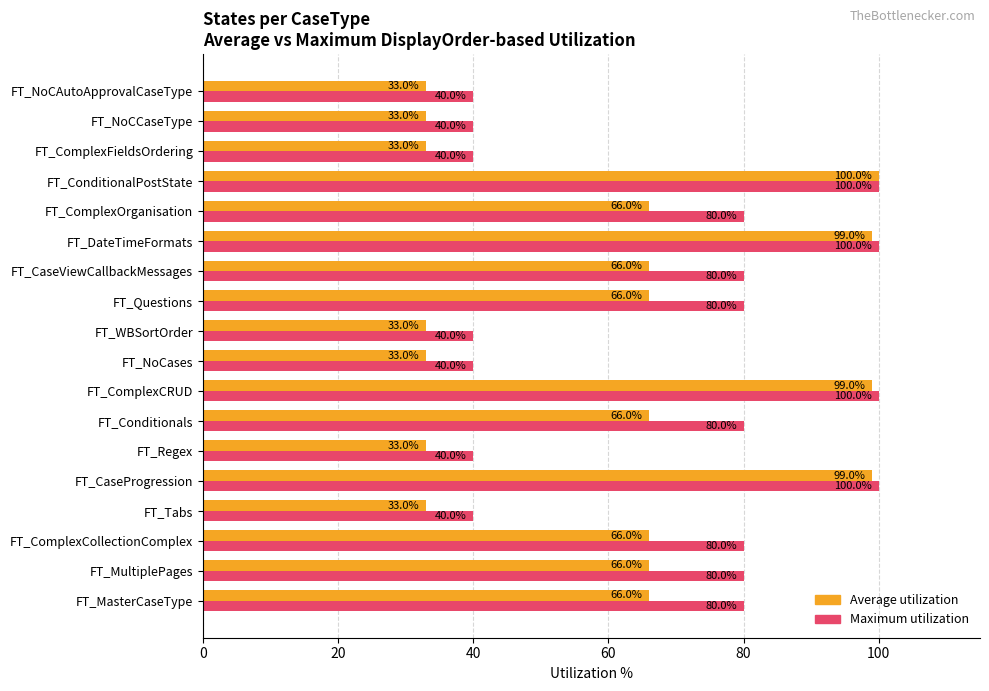

How many Average utilization values are between 33 and 66?

14